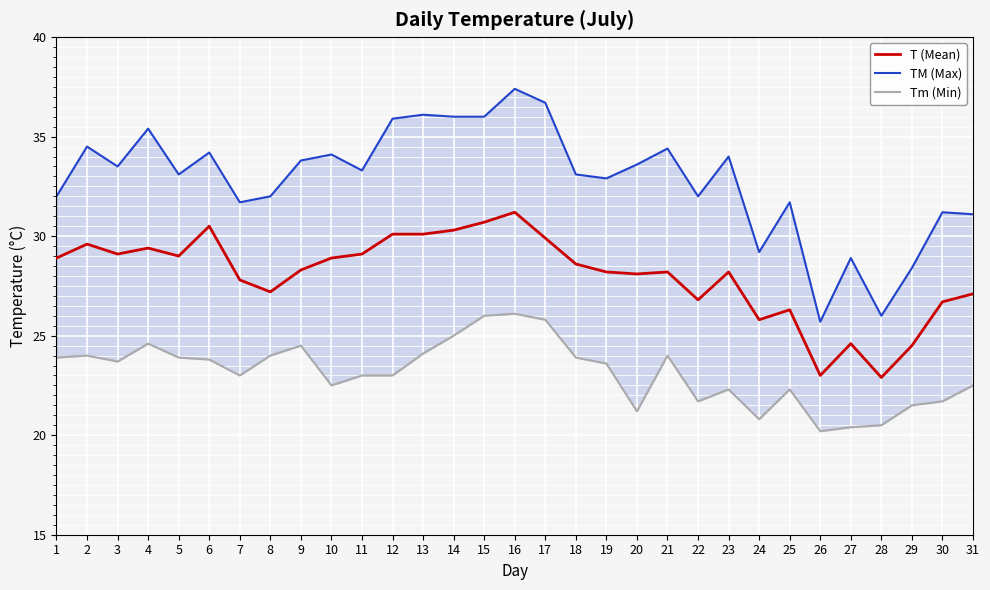

Rank the series by their average value, from lowest to highest.

Tm (Min), T (Mean), TM (Max)